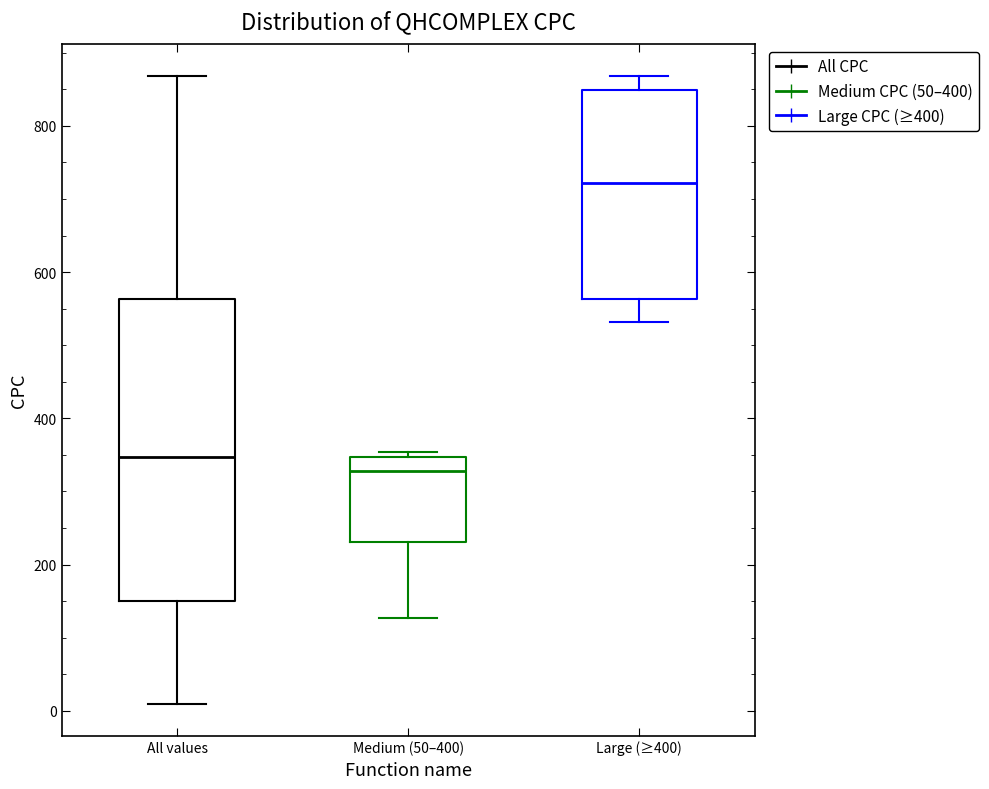

Reading left to right, transcribe this box plot: for each box, give where its median line is, the range the box spans, and where its two whiskers end, as read against the y-axis. The values are not printed on the chart, so give them approximately, as read against the axis.

All values: median 340, box 160 to 560, whiskers 0 to 860
Medium (50–400): median 320, box 240 to 340, whiskers 120 to 360
Large (≥400): median 720, box 560 to 840, whiskers 540 to 860